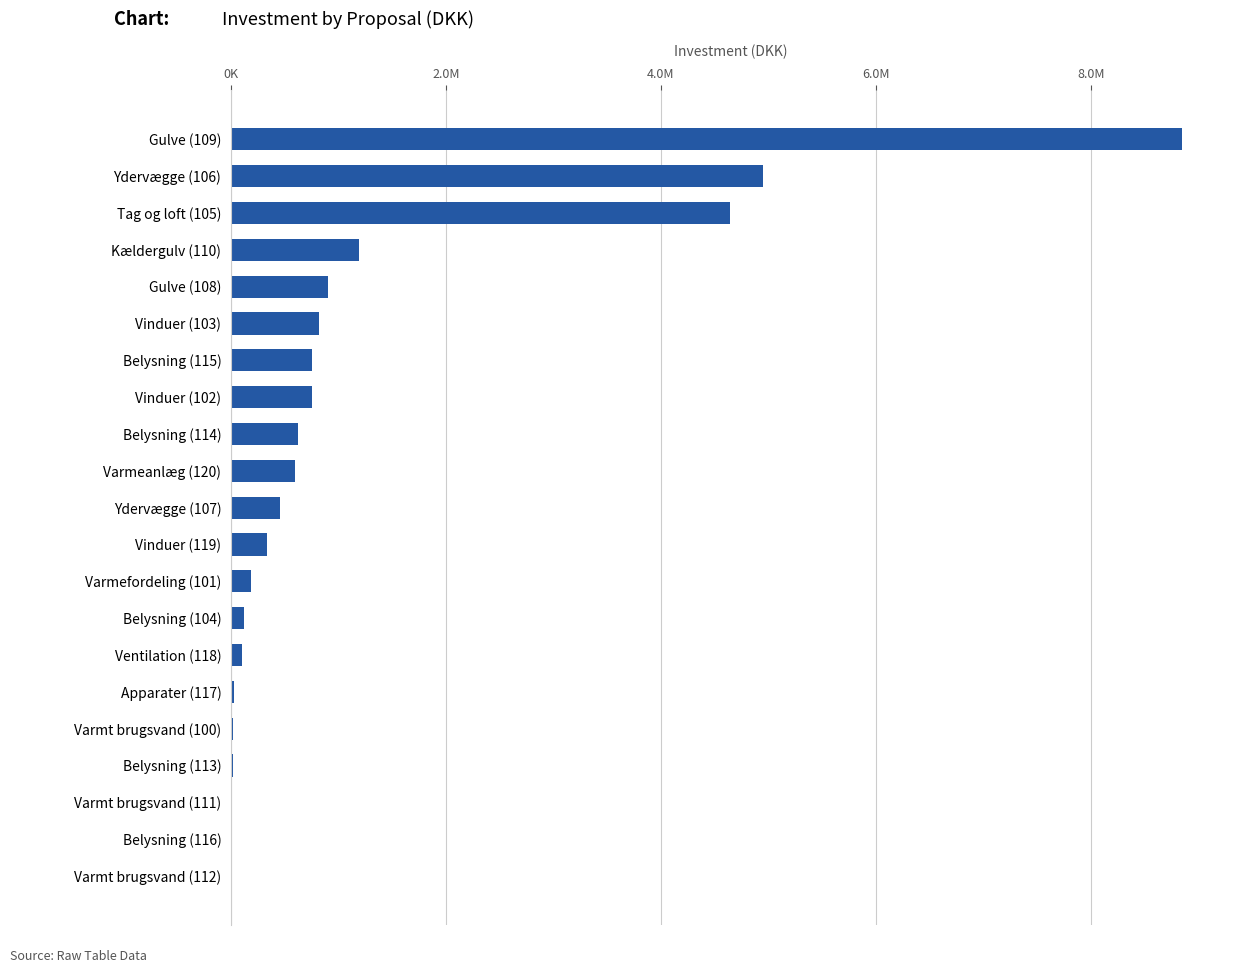

Are the bars horizontal?

Yes